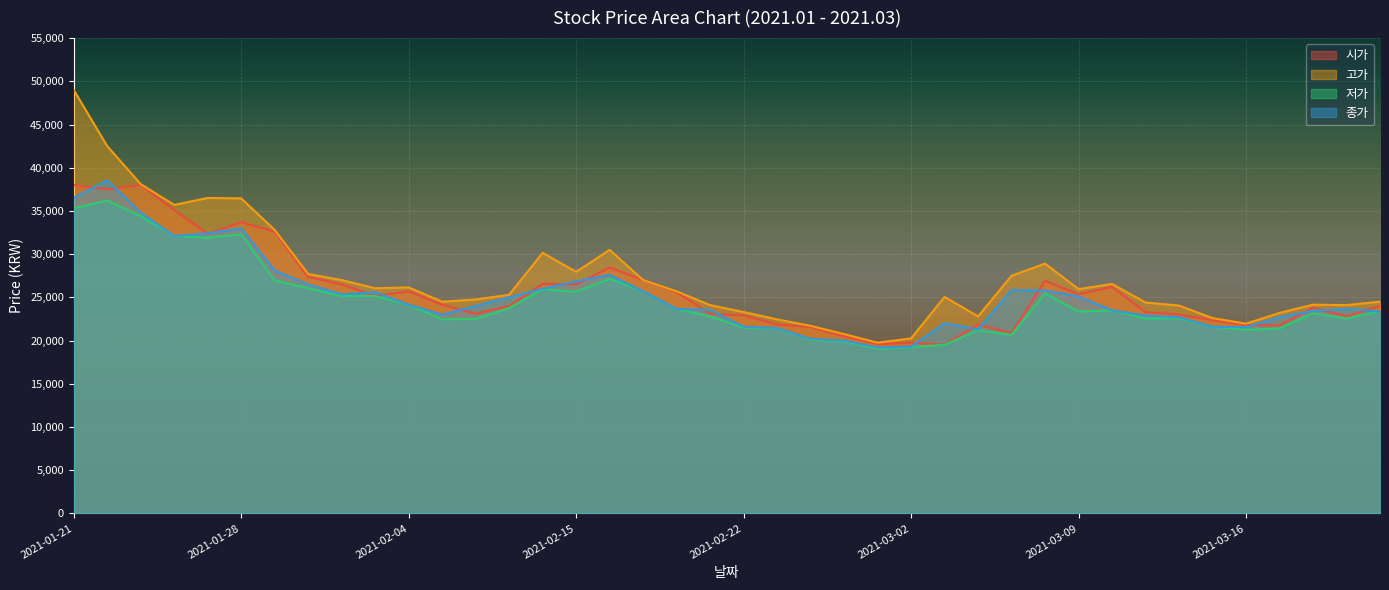

Which series has the widest spread of values?

고가